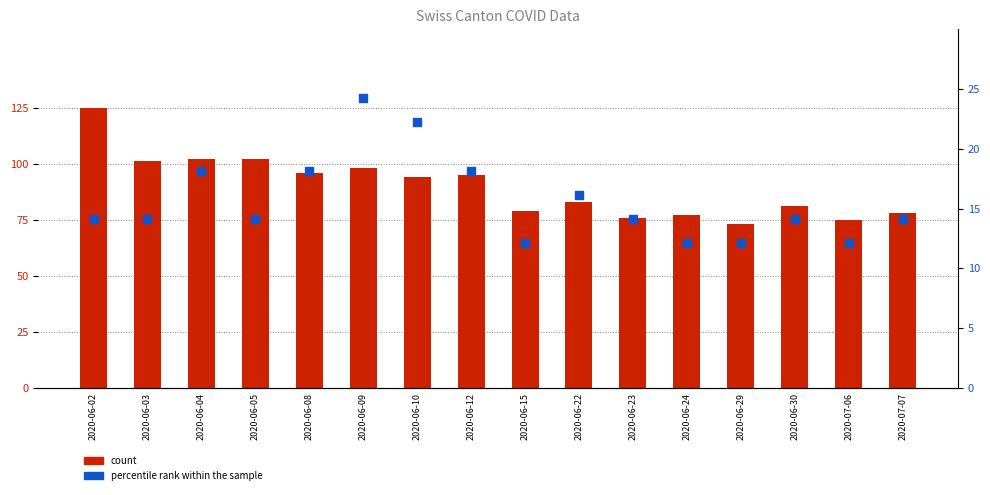

What are all the series names shown in the legend?

count, percentile rank within the sample